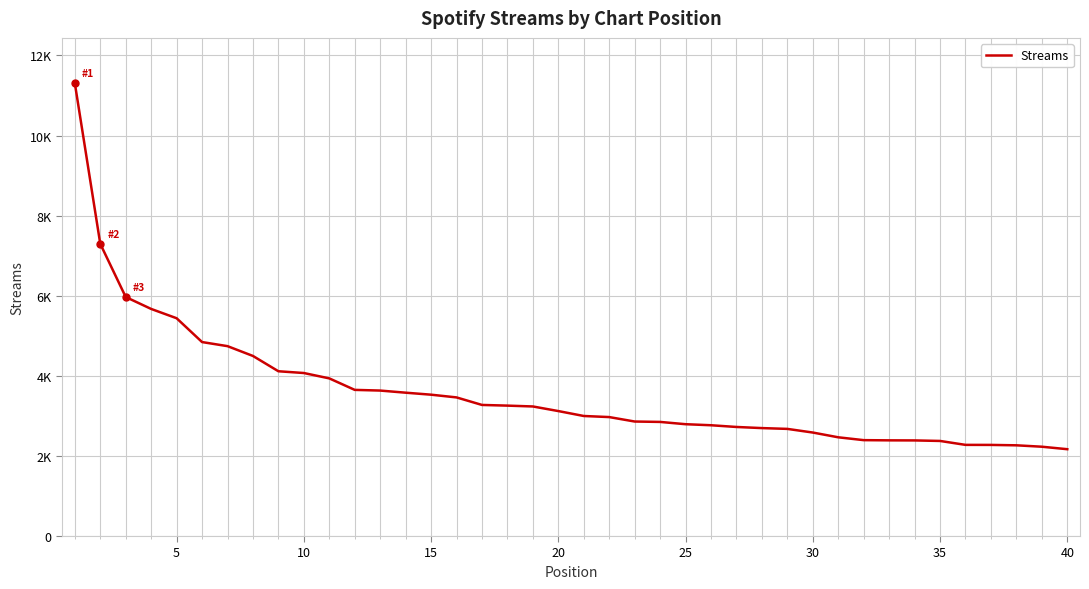

Does the chart have visible grid lines?

Yes